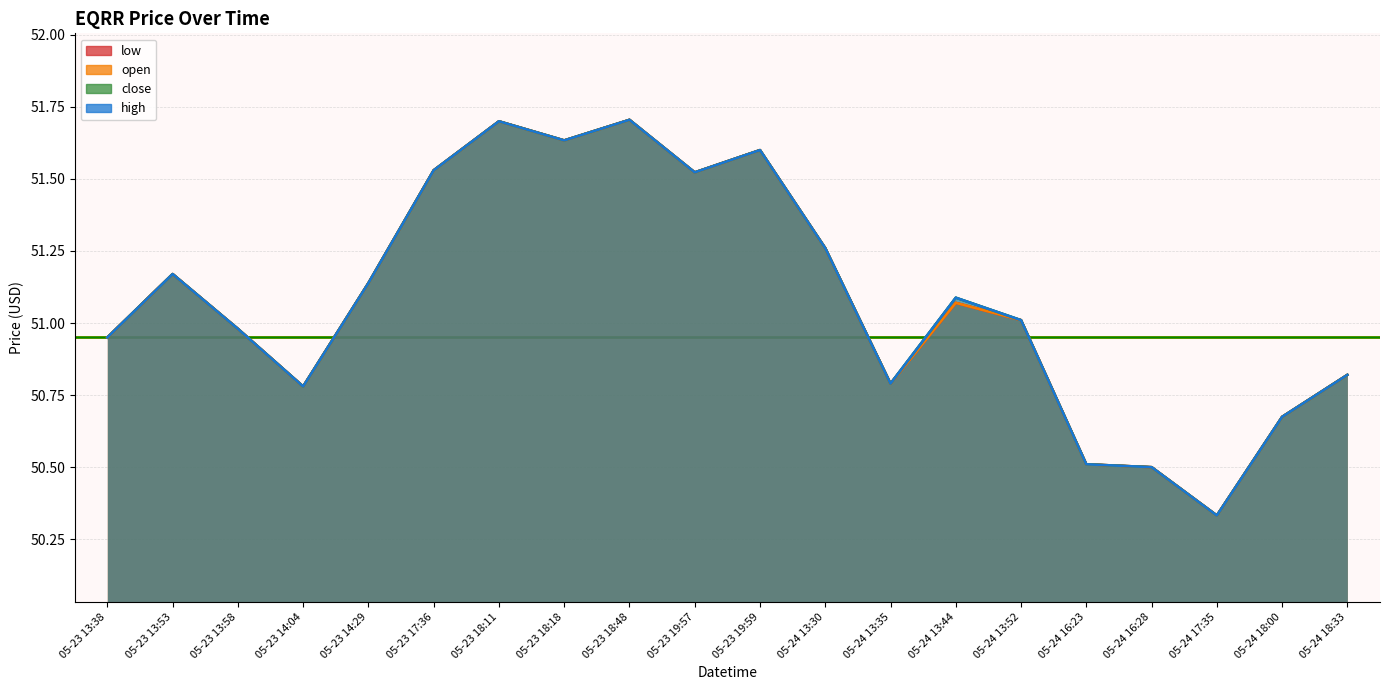

List the series in order of their peak value, lowest first.

low, open, close, high